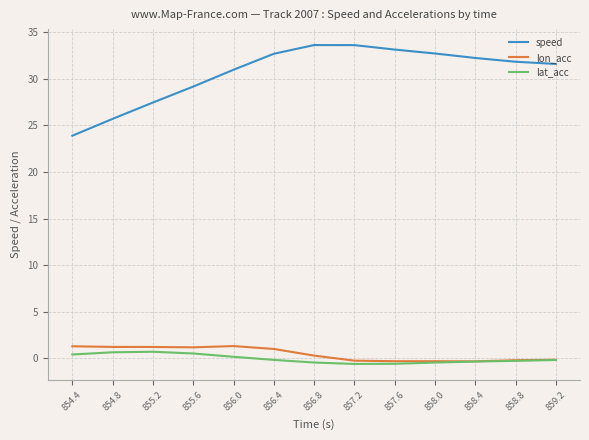

True or false: speed and lon_acc cross at least once.

False